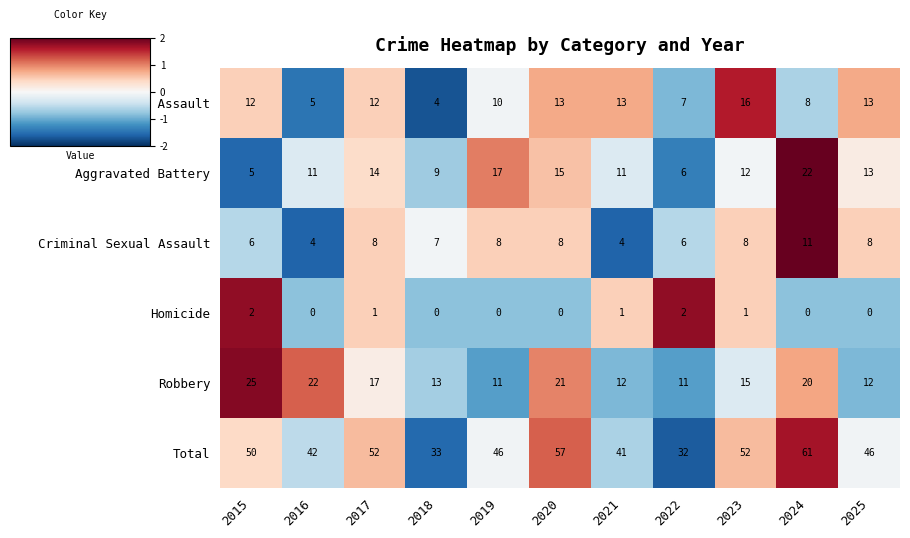

Between 2018 and 2019, which series saw the biggest shift?

Total